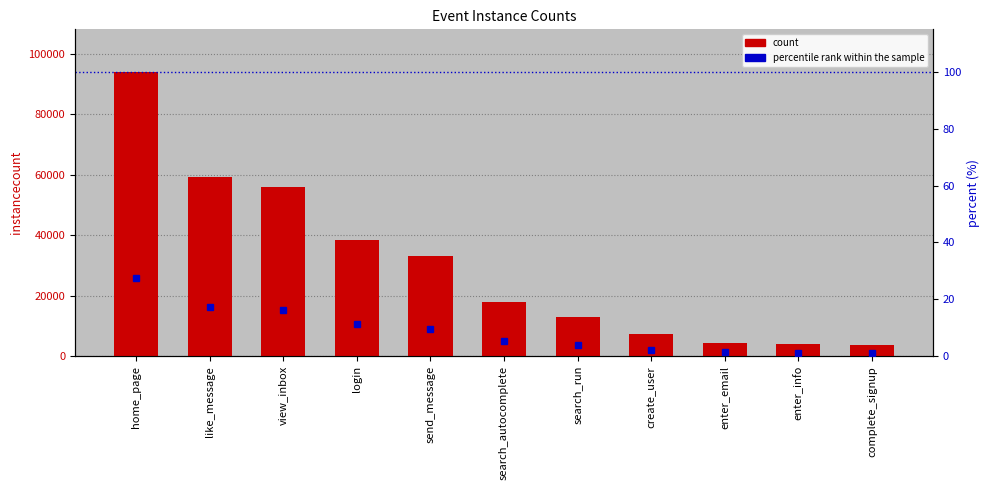

Count the number of data series in this chart.

2